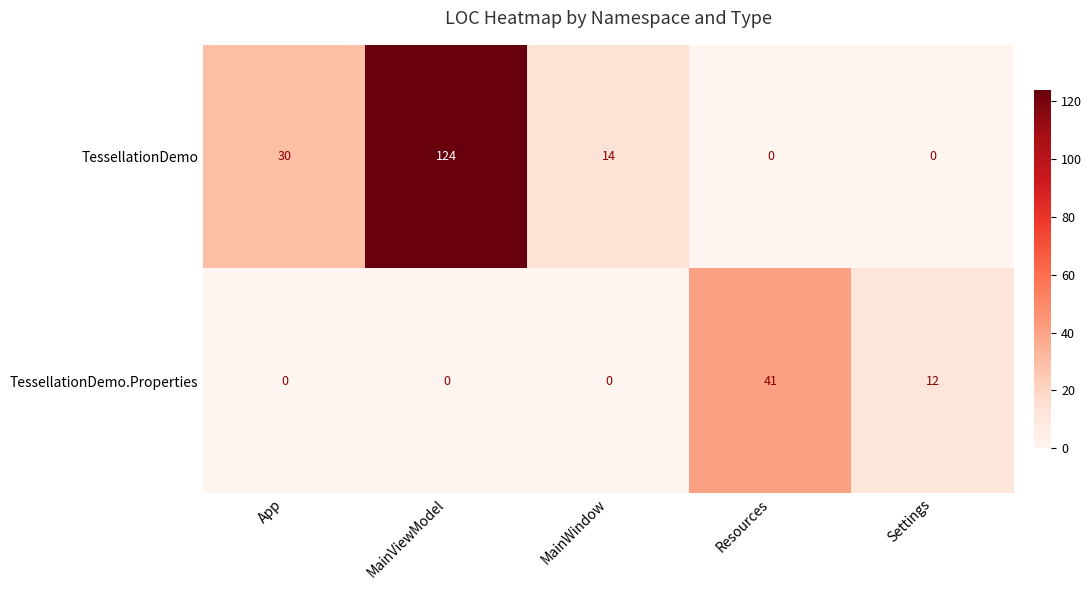

Rank the series by their maximum value, from lowest to highest.

TessellationDemo.Properties, TessellationDemo